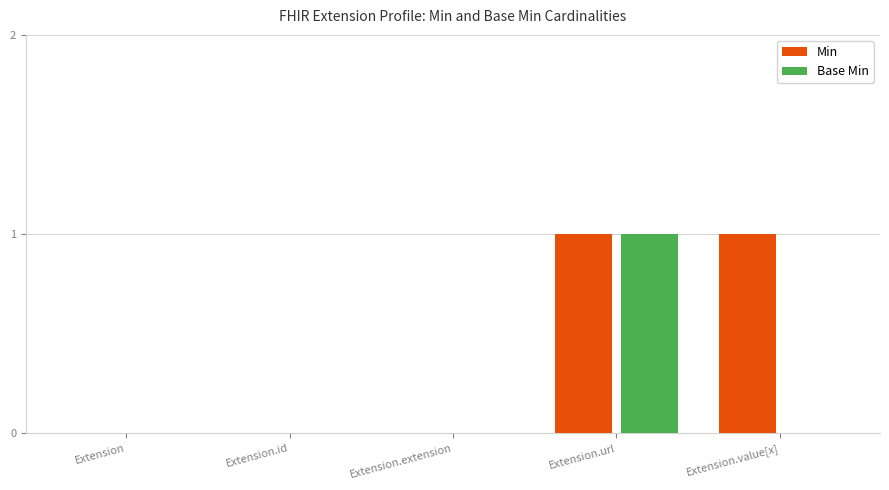

True or false: Min has a value of 1 at Extension.url.

True